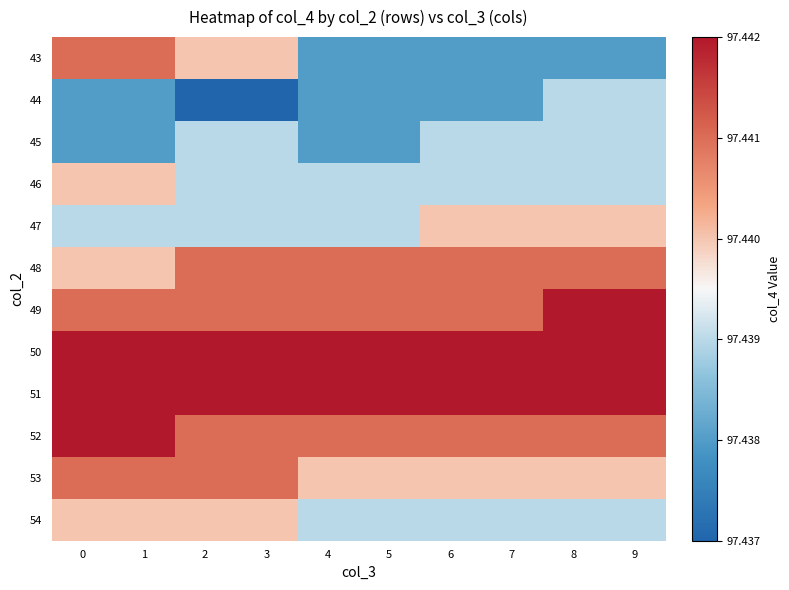

Rank the series by their maximum value, from highest to lowest.

49, 50, 51, 52, 43, 48, 53, 46, 47, 54, 44, 45